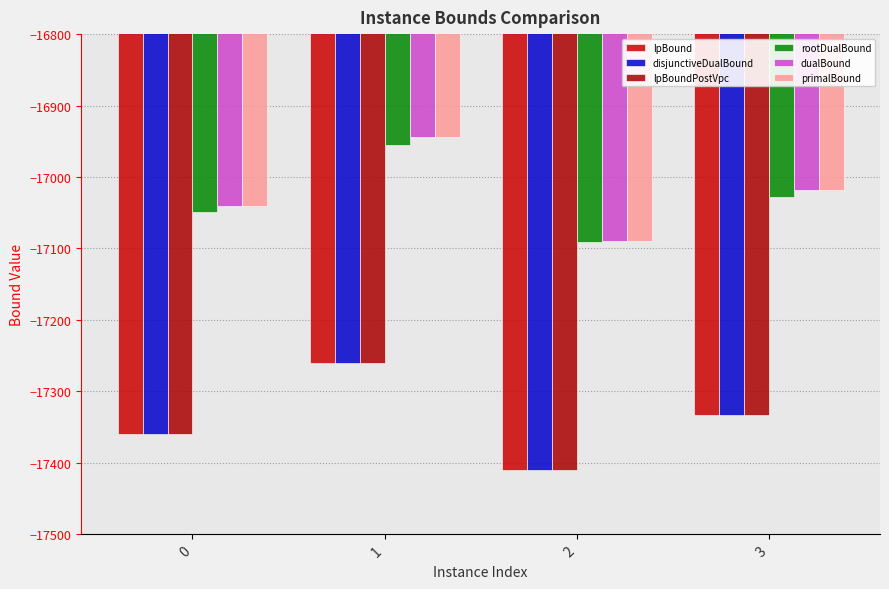

Between 2 and 3, which is larger?

3